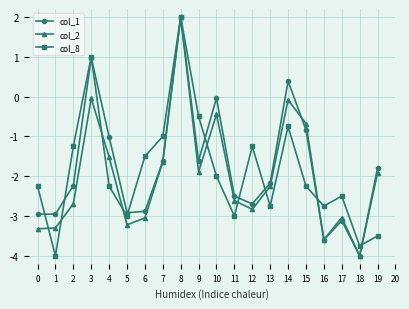

Which series changed the most between 1 and 17?

col_8